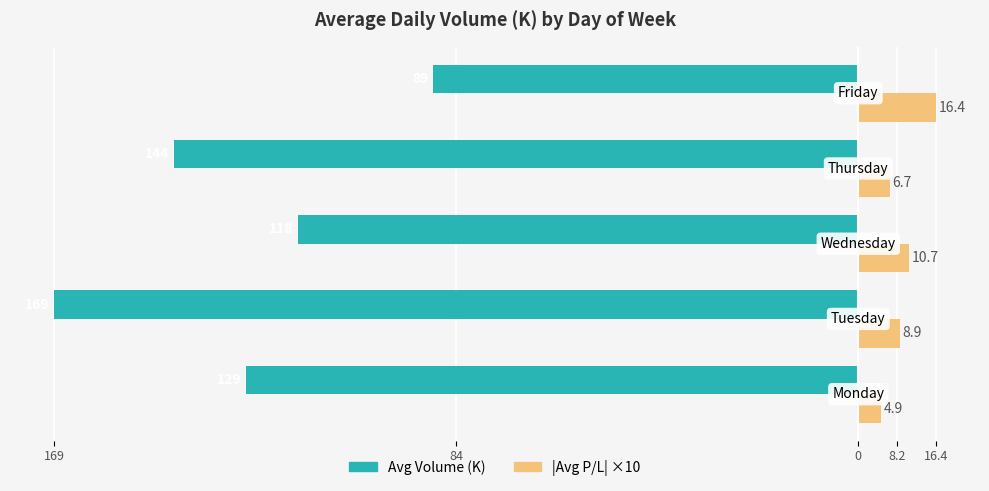

What are all the series names shown in the legend?

Avg Volume (K), |Avg P/L| ×10